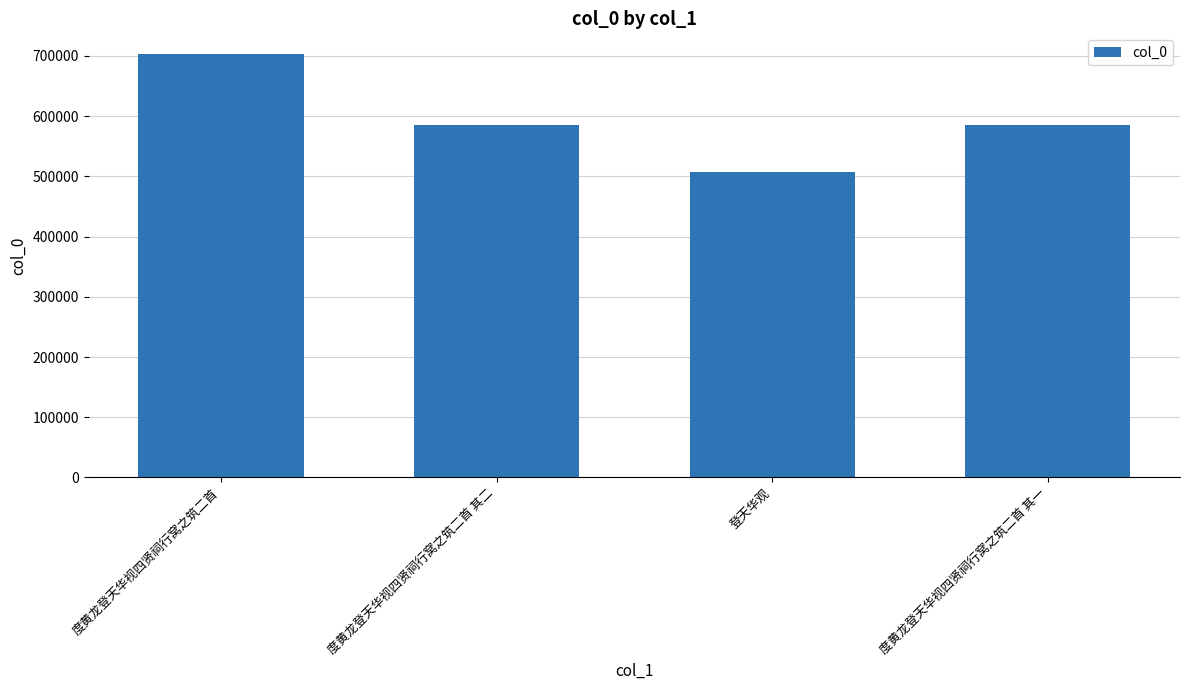

The chart shows a value of 1170310 at 度黄龙登天华视四贤祠行窝之筑二首. True or false?

False